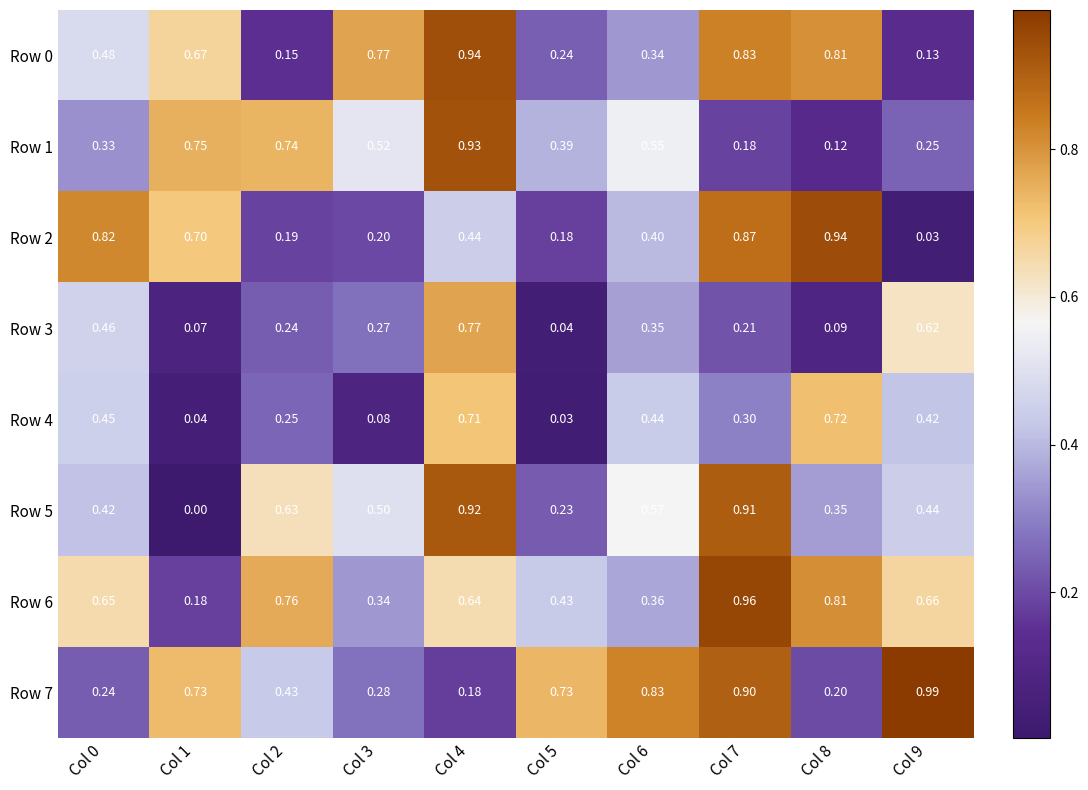

Which series has the widest spread of values?

Row 5